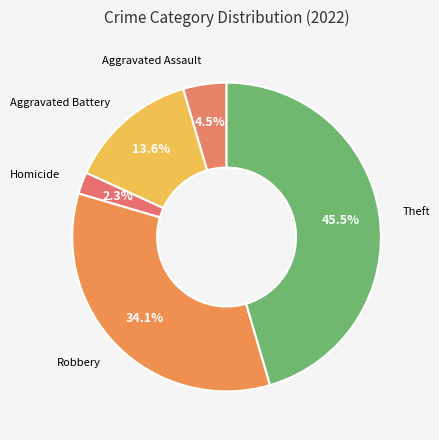

Which slice is the largest?

Theft